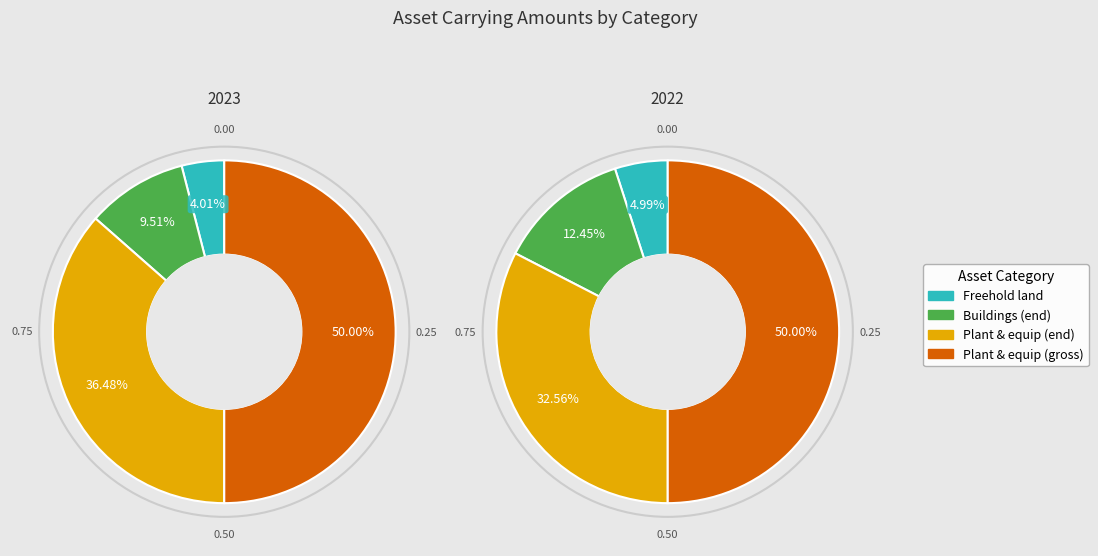

What is the spread (max minus min) of values at 2022?

6410